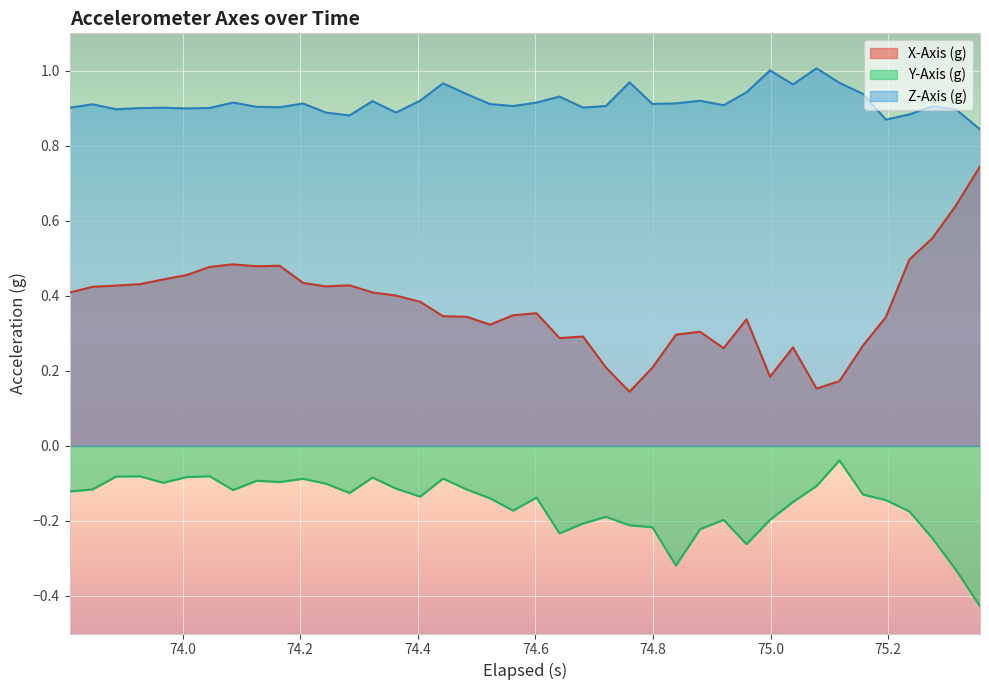

What is the average value of the X-Axis (g) series?

0.4